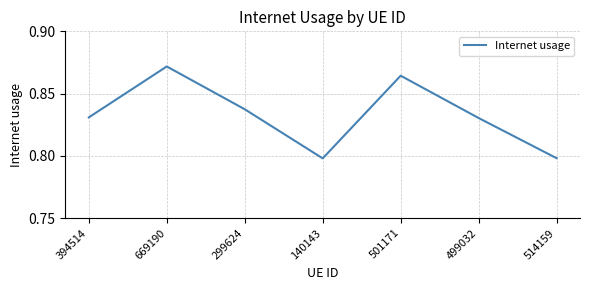

The chart shows a value of 0.4 at 140143. True or false?

False